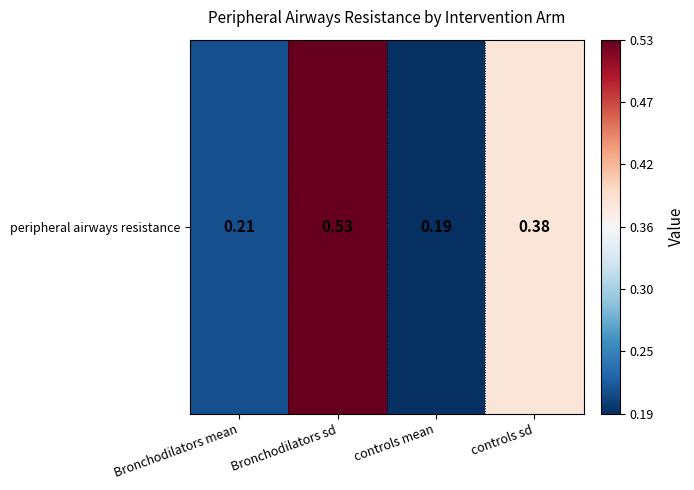

List the labels in order of value, largest first.

Bronchodilators sd, controls sd, Bronchodilators mean, controls mean